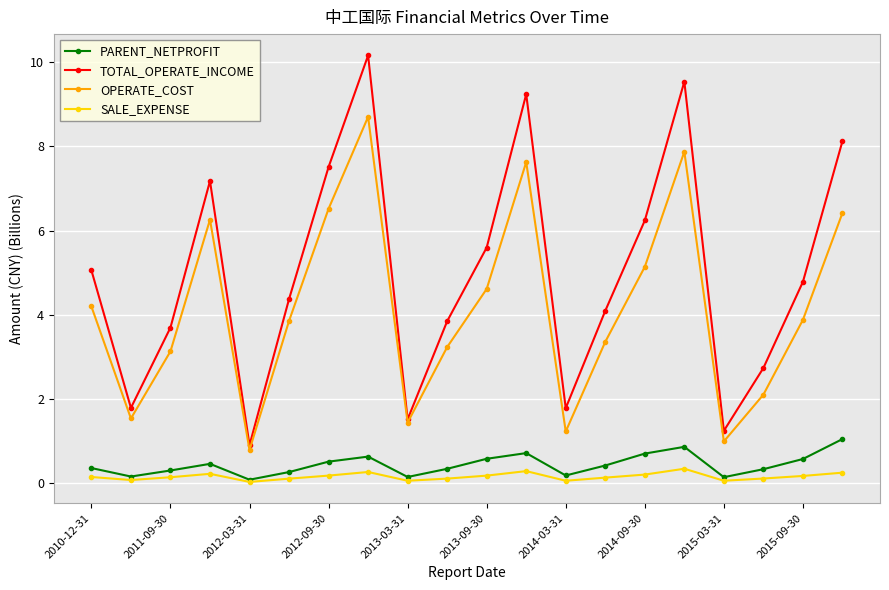

What is the maximum value shown in the chart?

10.2